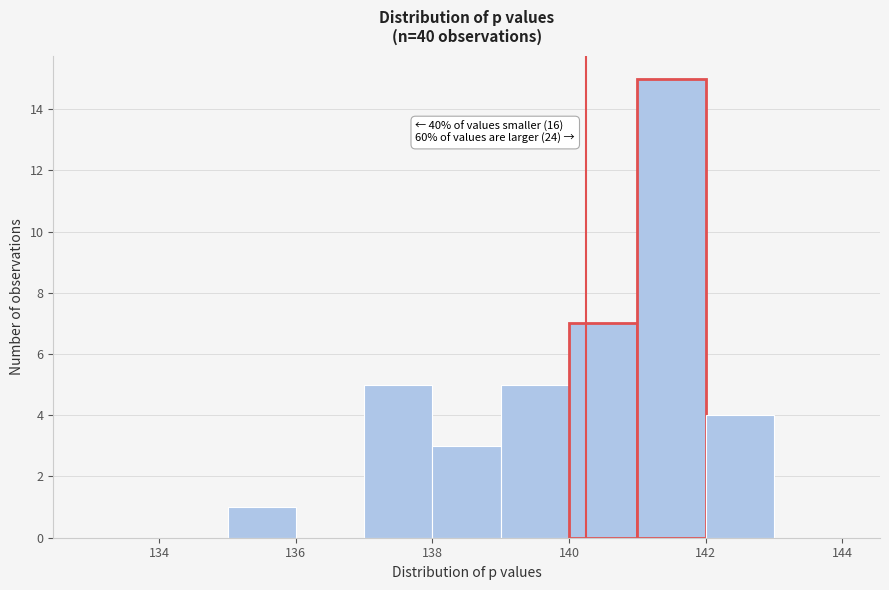

Over which range of the x-axis is the bar tallest?

141 to 142